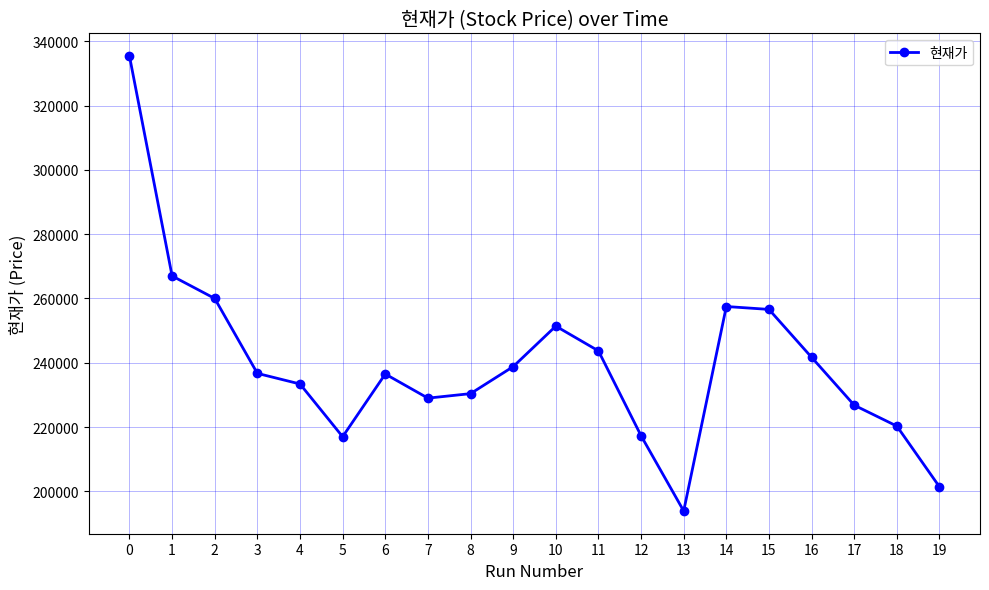

Which has a higher value, 9 or 16?

16